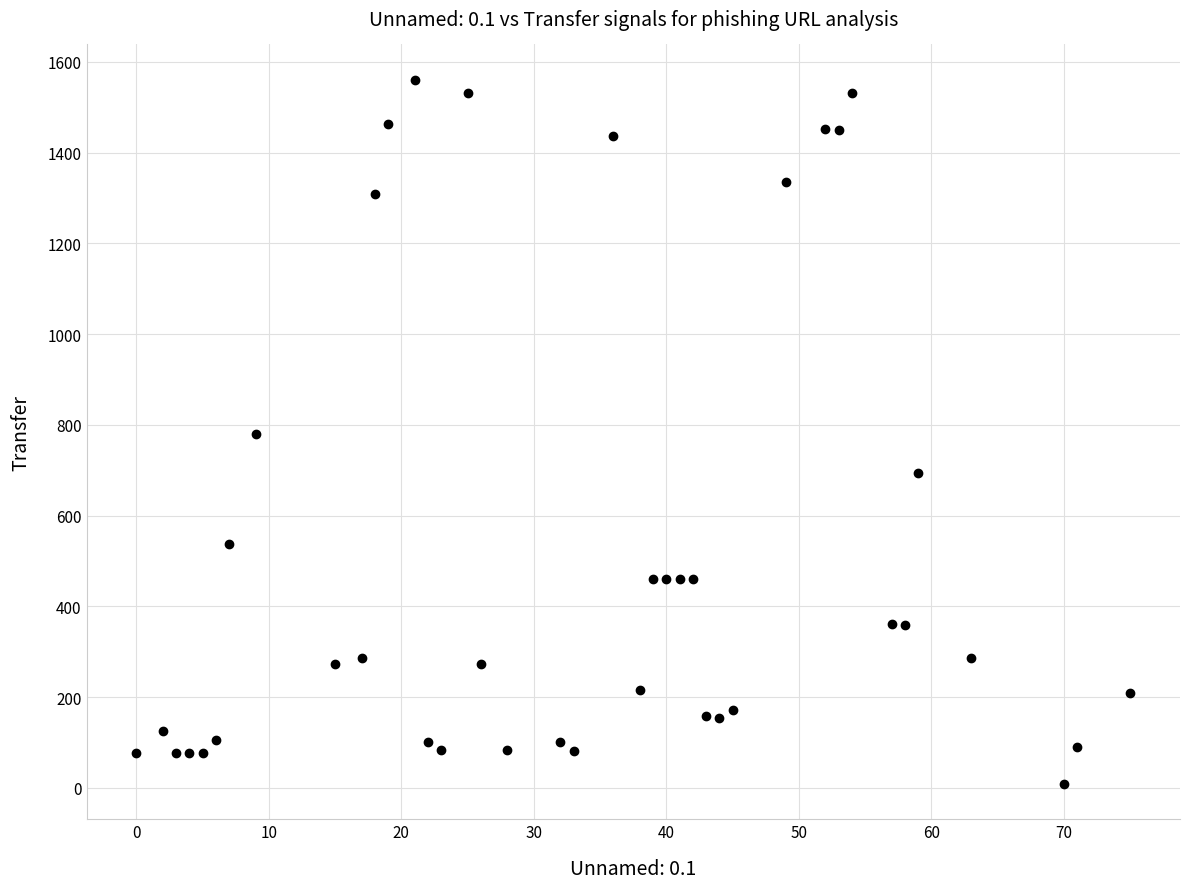

What is the range of Y values (max minus min)?

1553